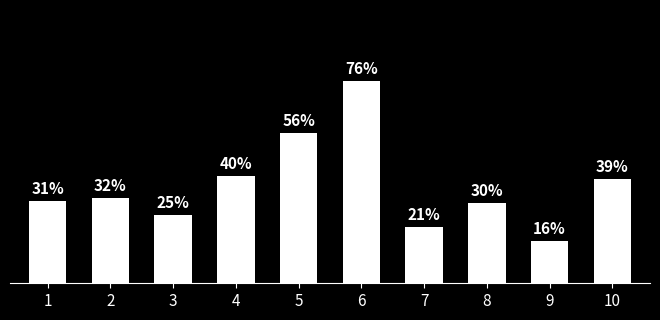

What is the approximate value at 8?

0.3